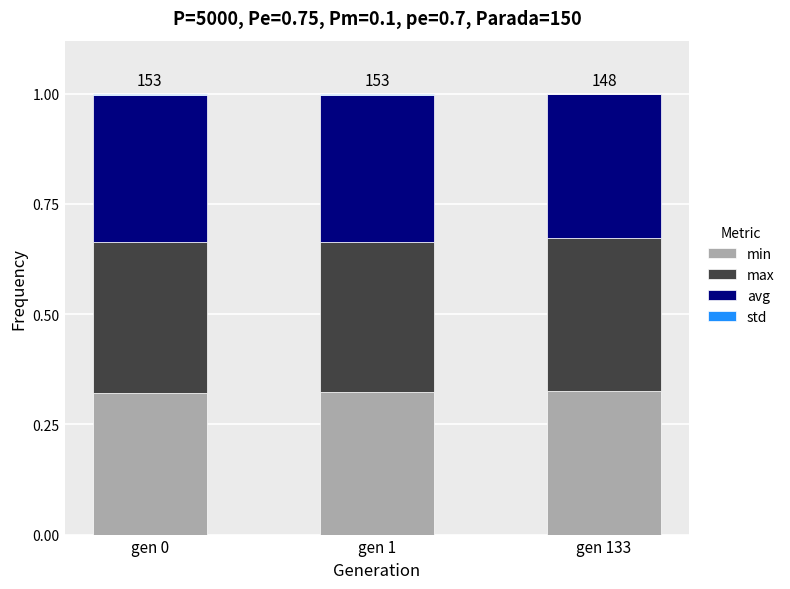

The min series shows 0.5 at gen 133. True or false?

False